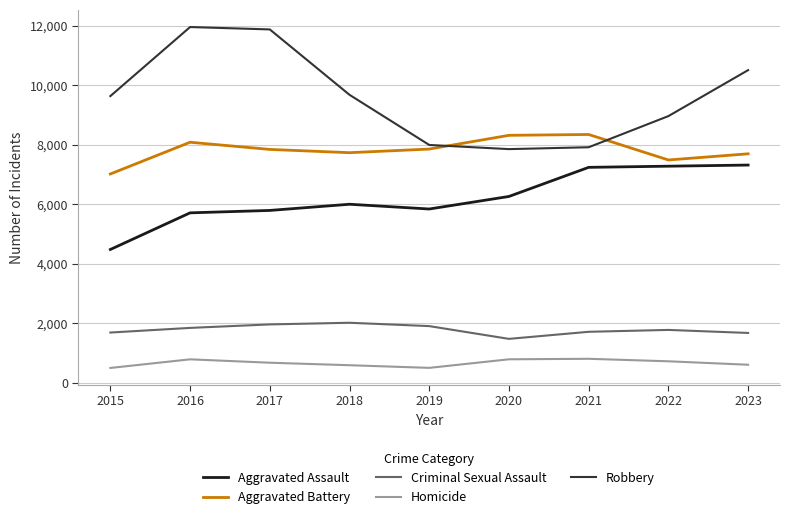

What is the difference between the maximum and minimum values in the Criminal Sexual Assault series?

542